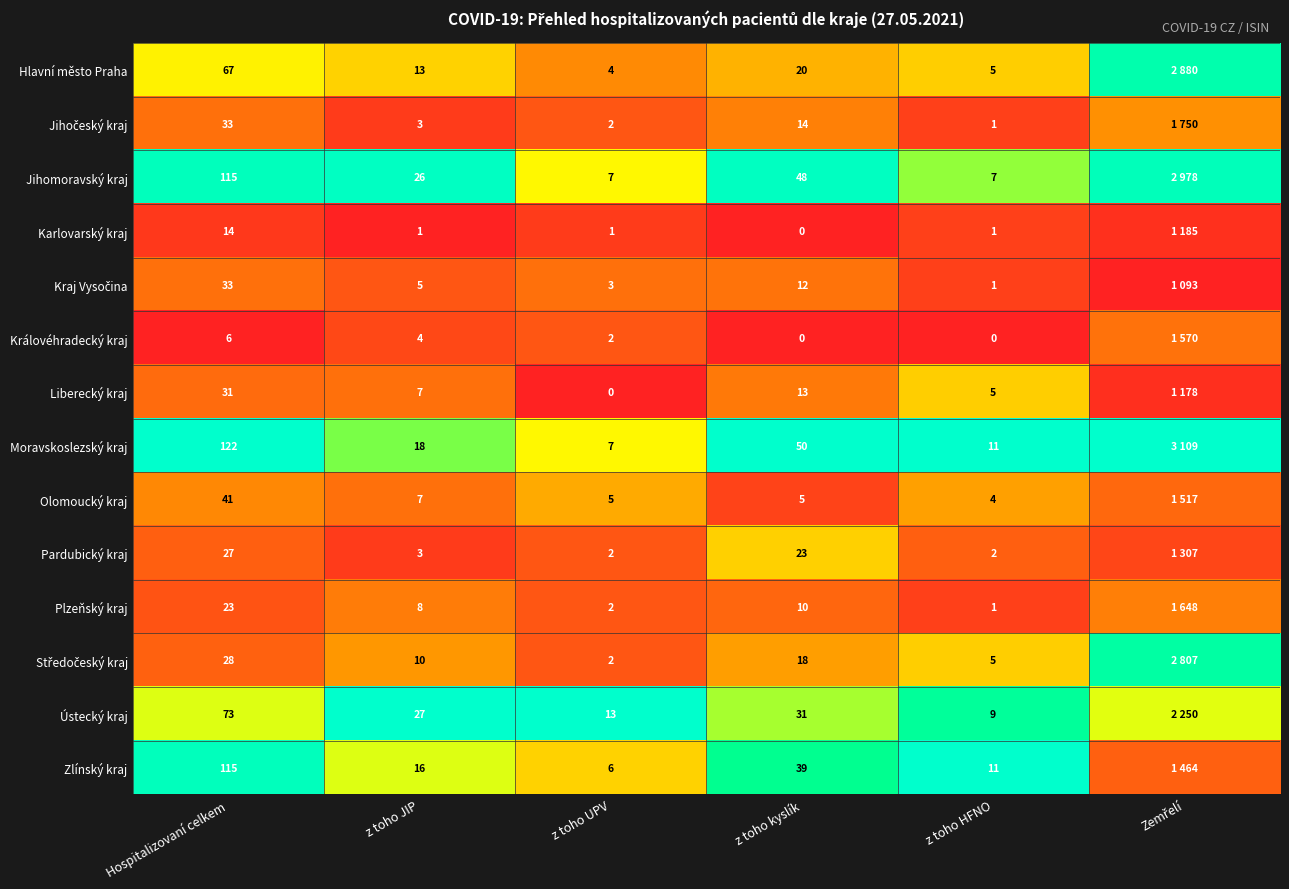

Is it true that Pardubický kraj equals 0.0 at Hospitalizovaní celkem?

False